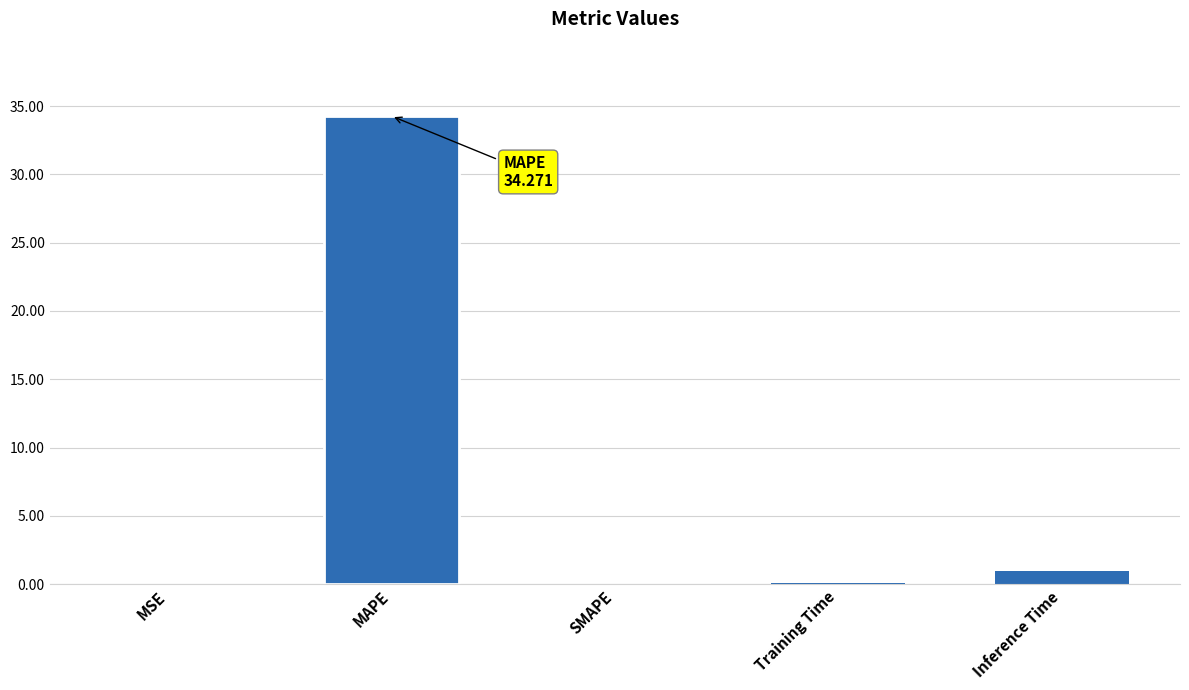

What is the sum of the values at MSE and MAPE?

34.3